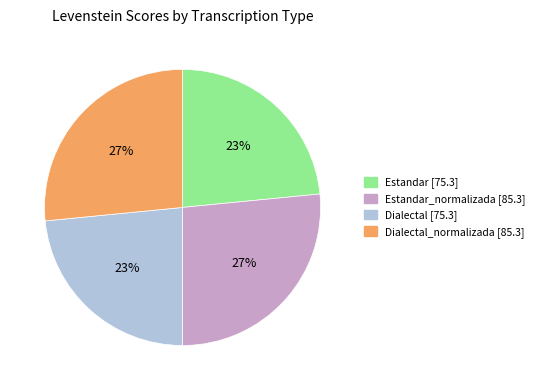

Does any single category account for the majority?

No